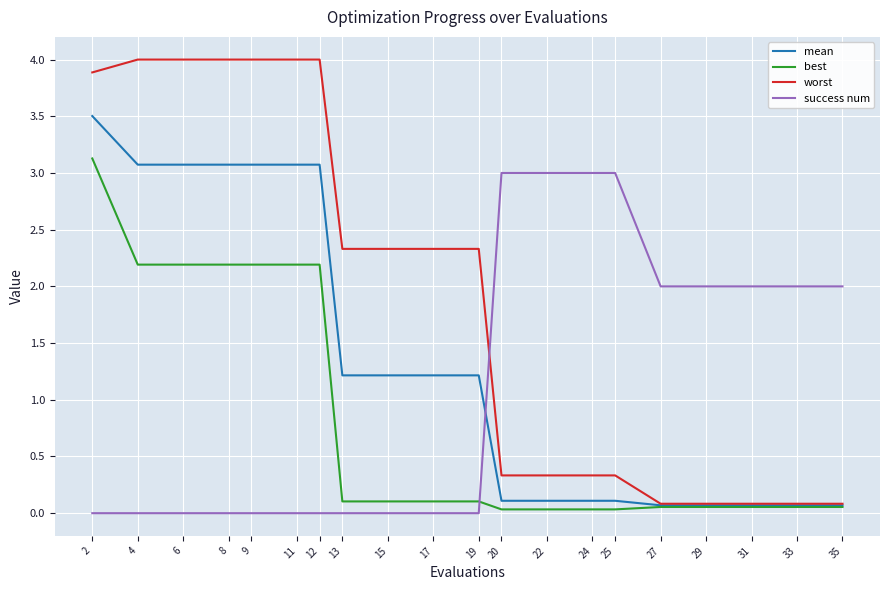

True or false: worst and success num cross at least once.

True